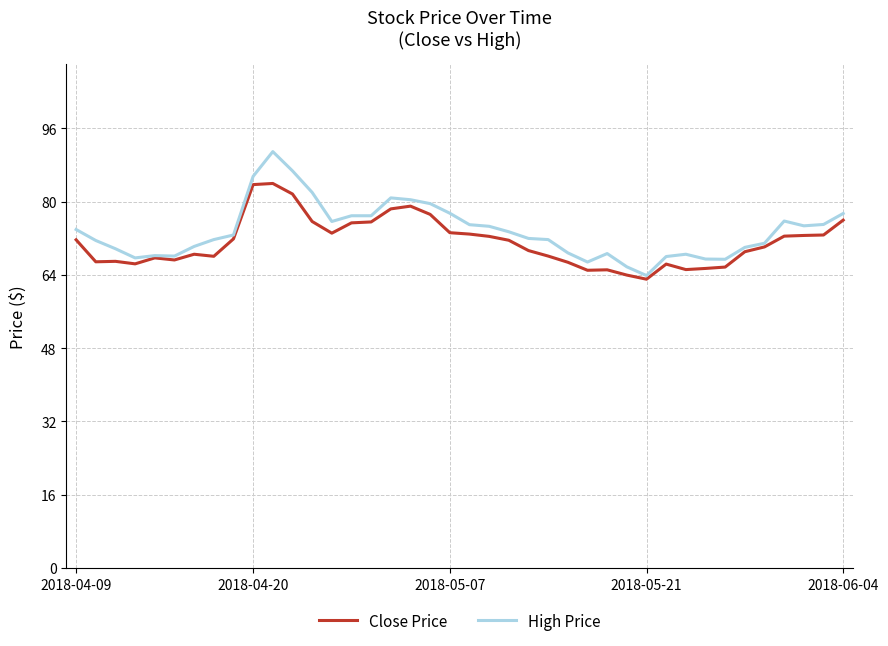

List the series in order of their peak value, highest first.

High Price, Close Price